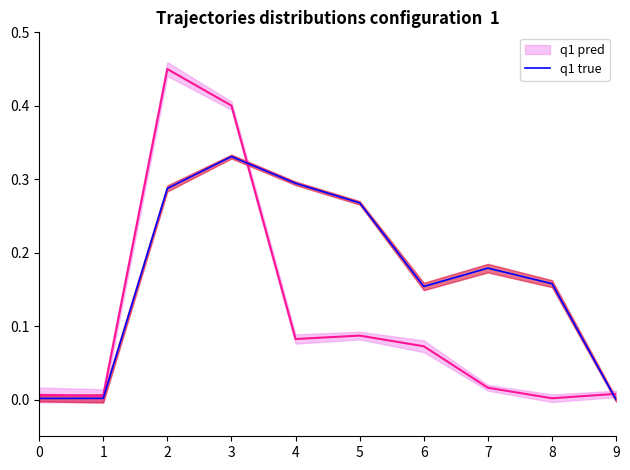

How many data points does each series have?

10